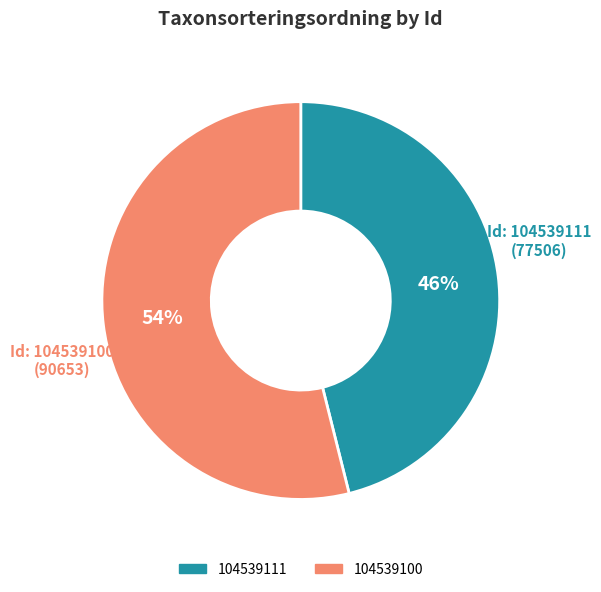

What percentage is the 104539100 slice, to the nearest percent?

54%